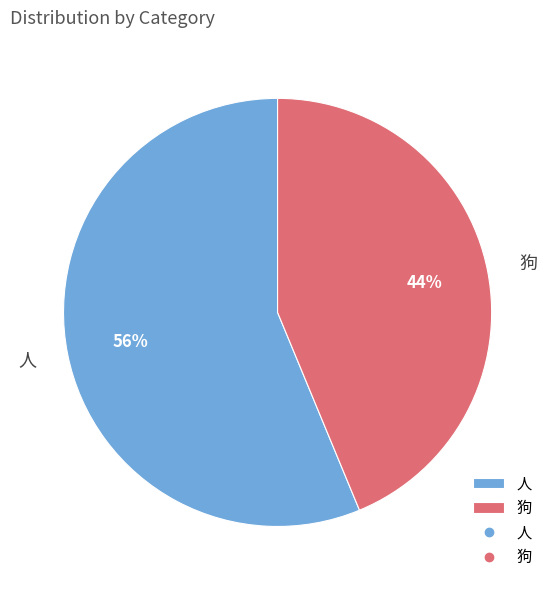

Count the number of slices in the pie.

2